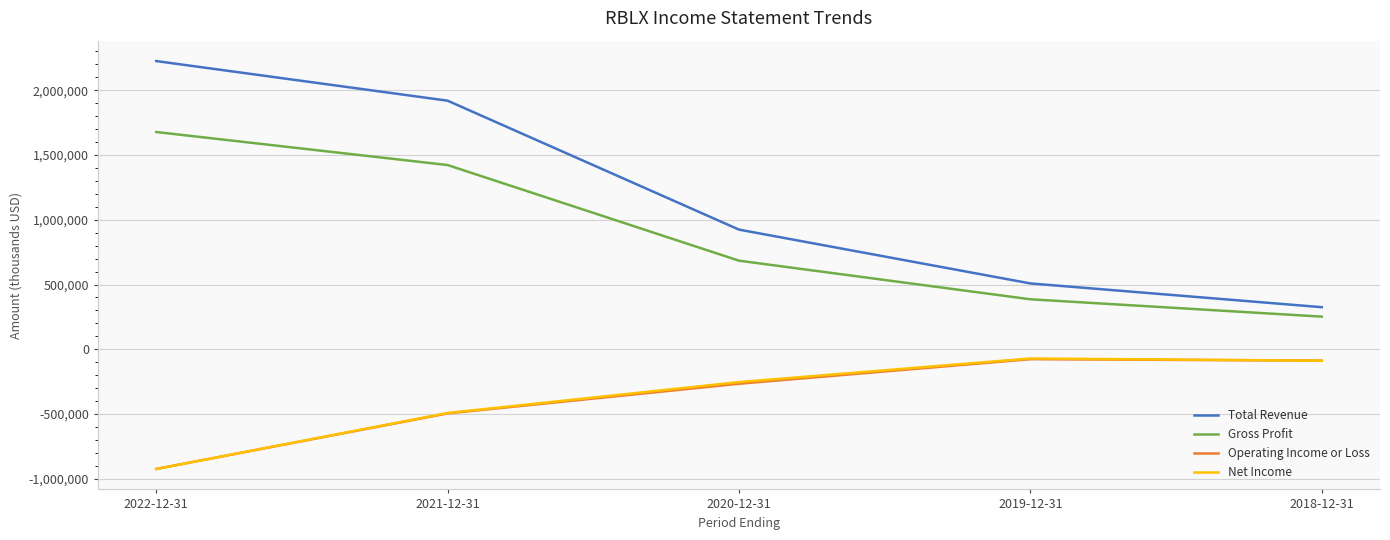

Where is Net Income nearest to the value -497700?

2021-12-31